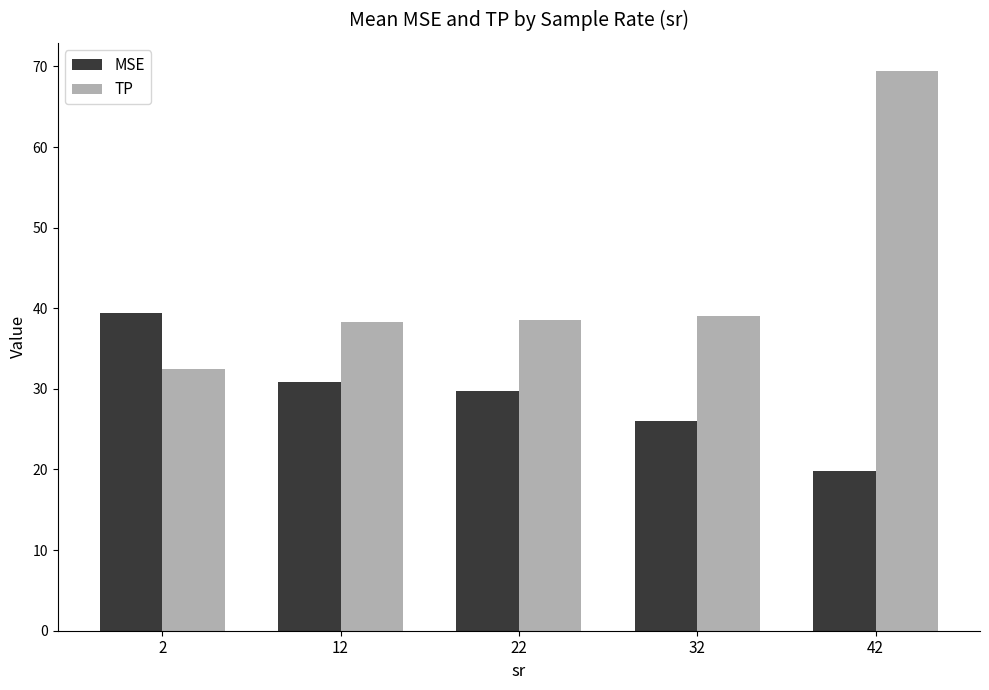

True or false: TP has a value of 39.0 at 32.

True